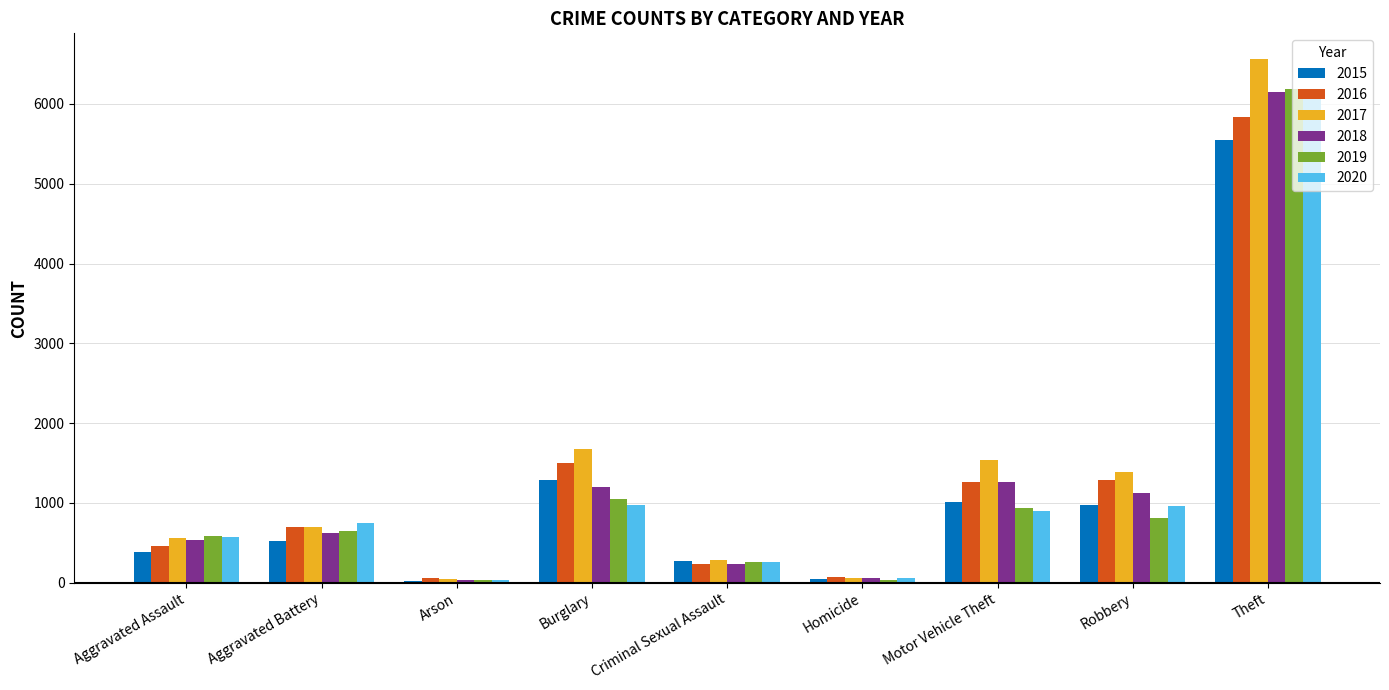

What is the difference between the highest and lowest values at Robbery?

568